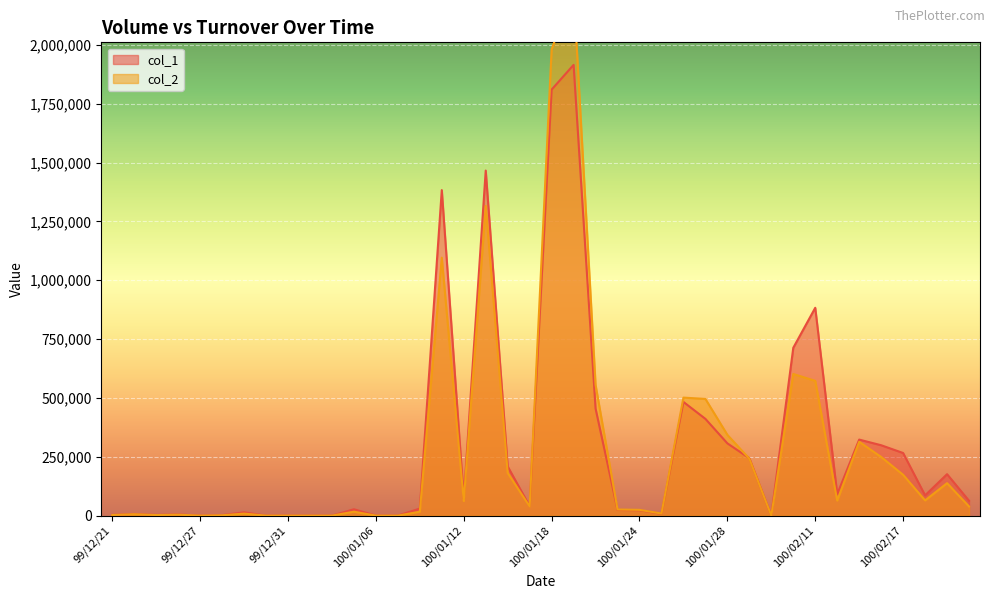

What is the maximum value for col_1?

1915000